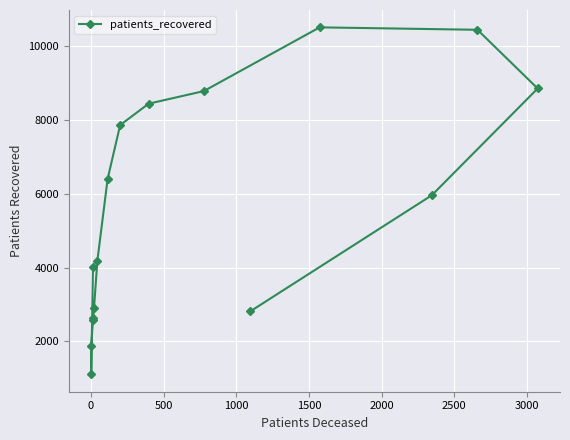

What is the sum of all values?

89365